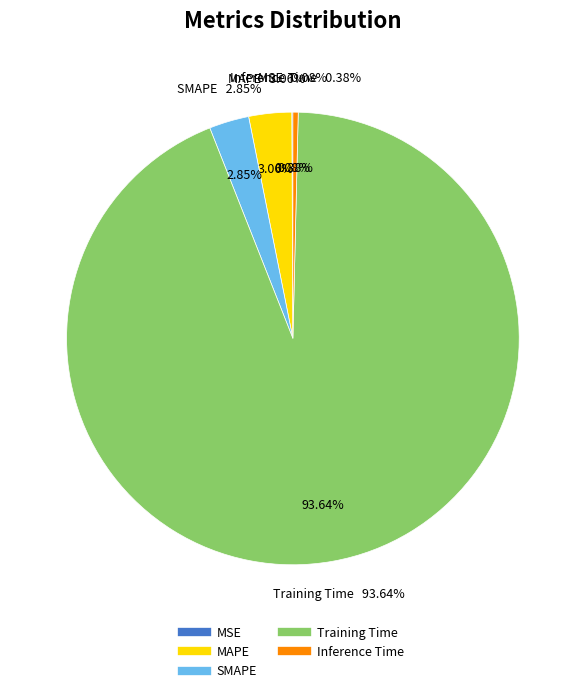

Does Training Time represent more than half of the total?

Yes